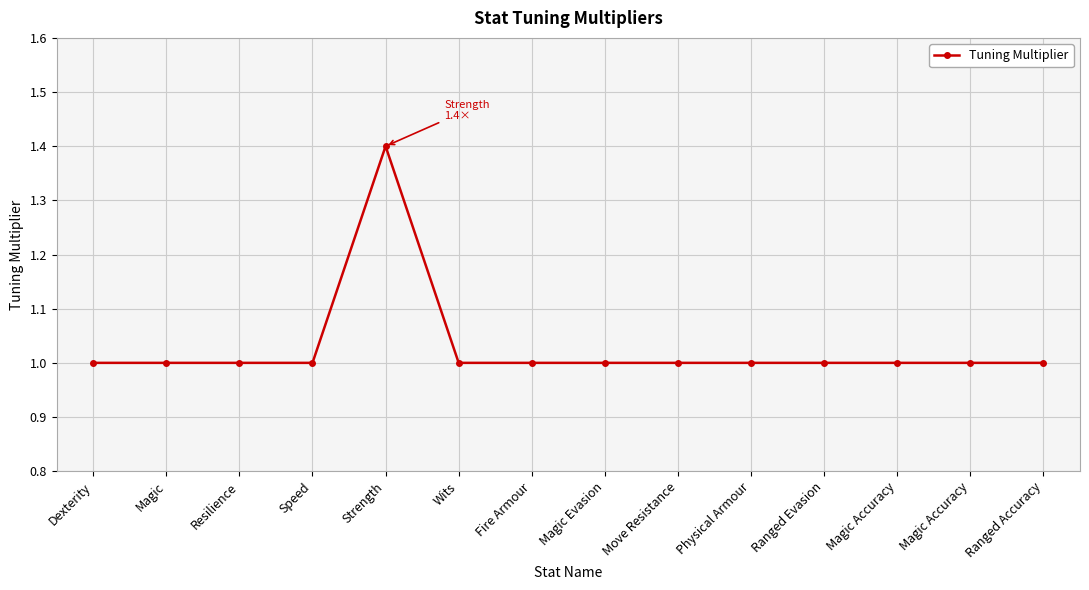

Read the value at Move Resistance.

1.0